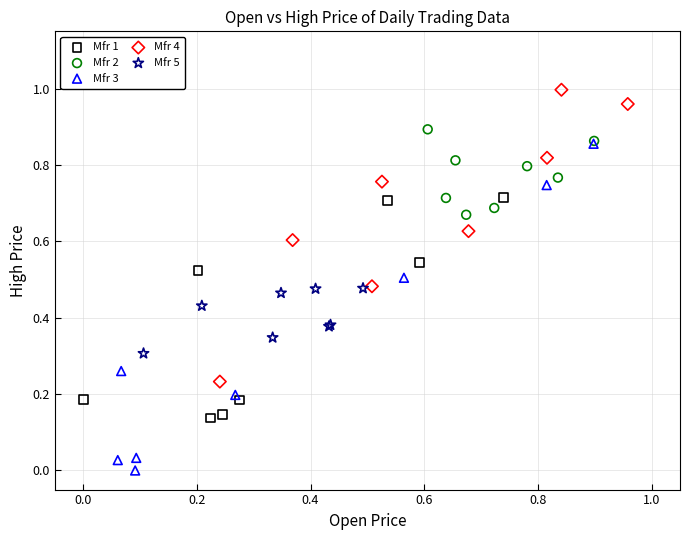

Which series has the widest spread of Y values?

Mfr 3